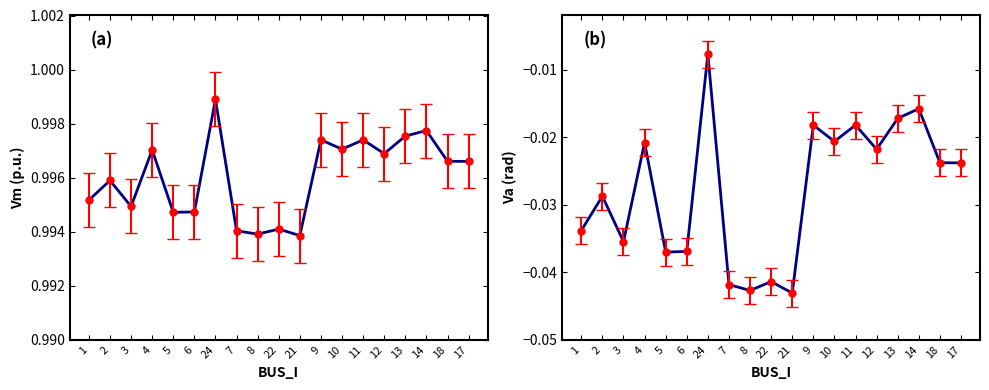

Is the value of Vm at 14 greater than the value of Va at 21?

Yes